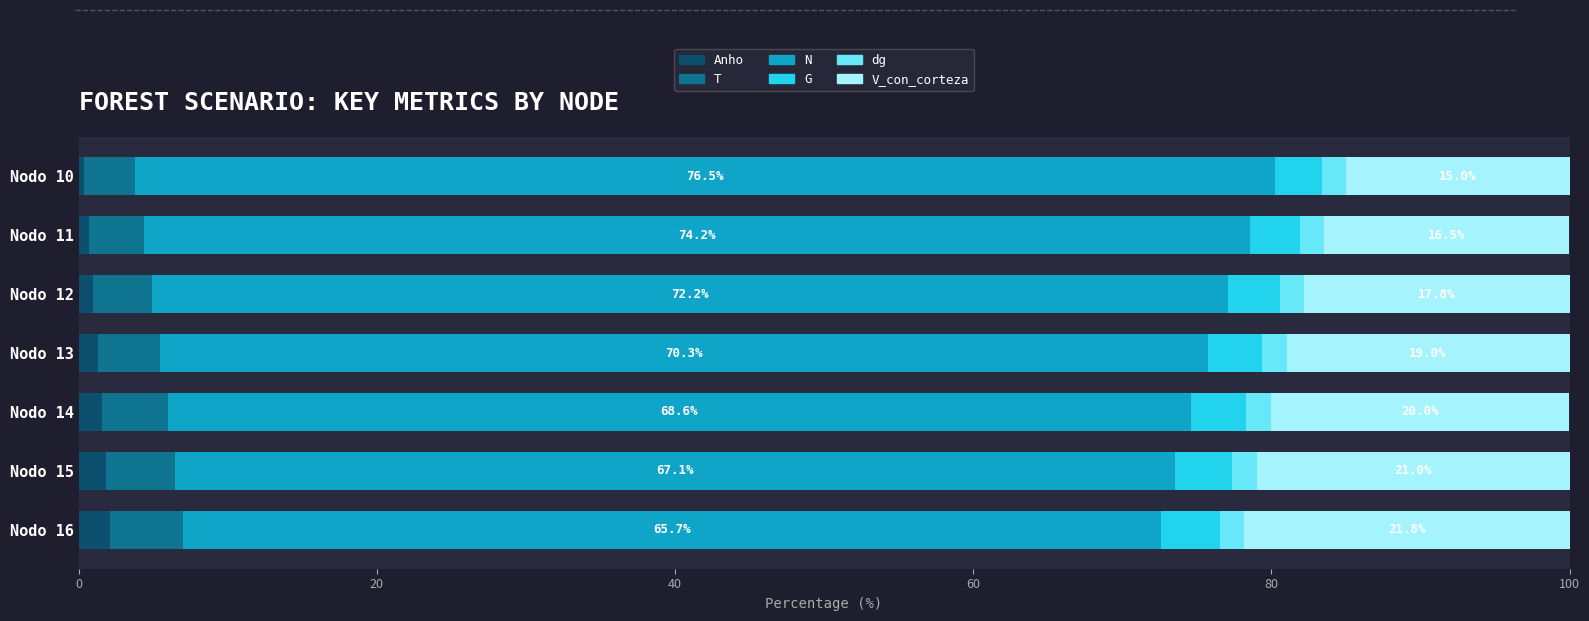

What is the highest value of the Anho series?

2.1